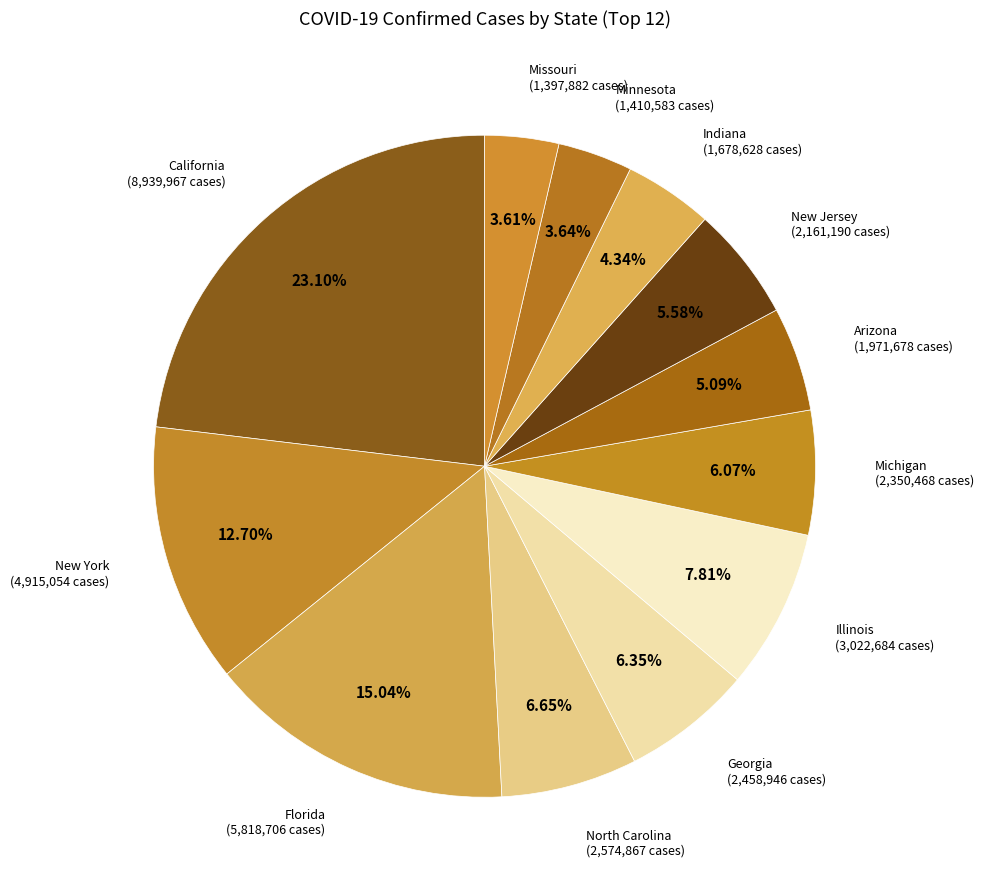

Is Indiana the majority of the pie?

No